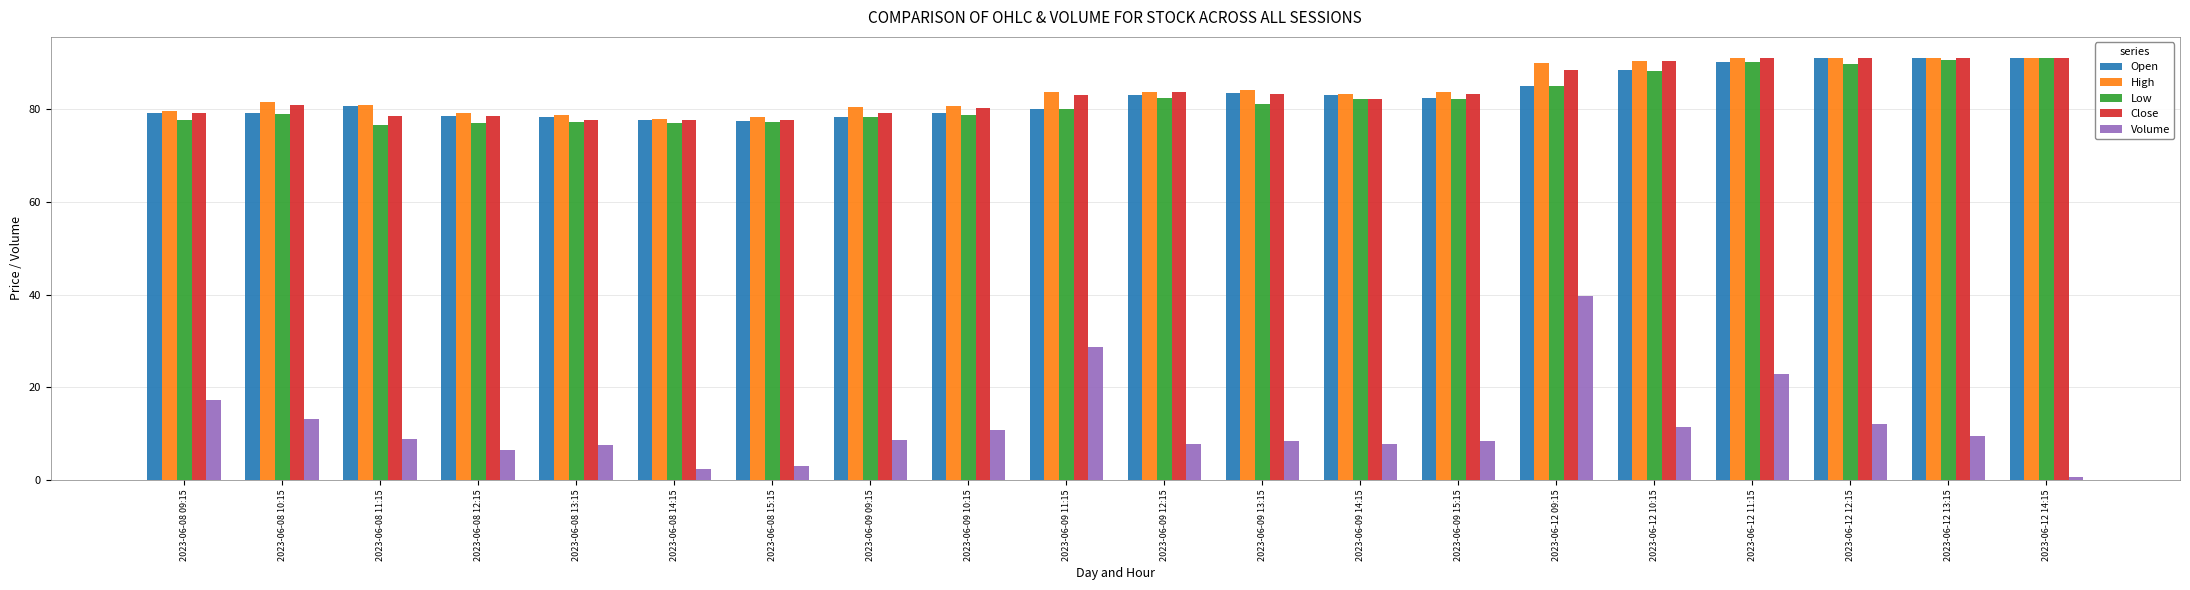

Is the value of Low at 2023-06-08 09:15 greater than the value of Close at 2023-06-12 09:15?

No